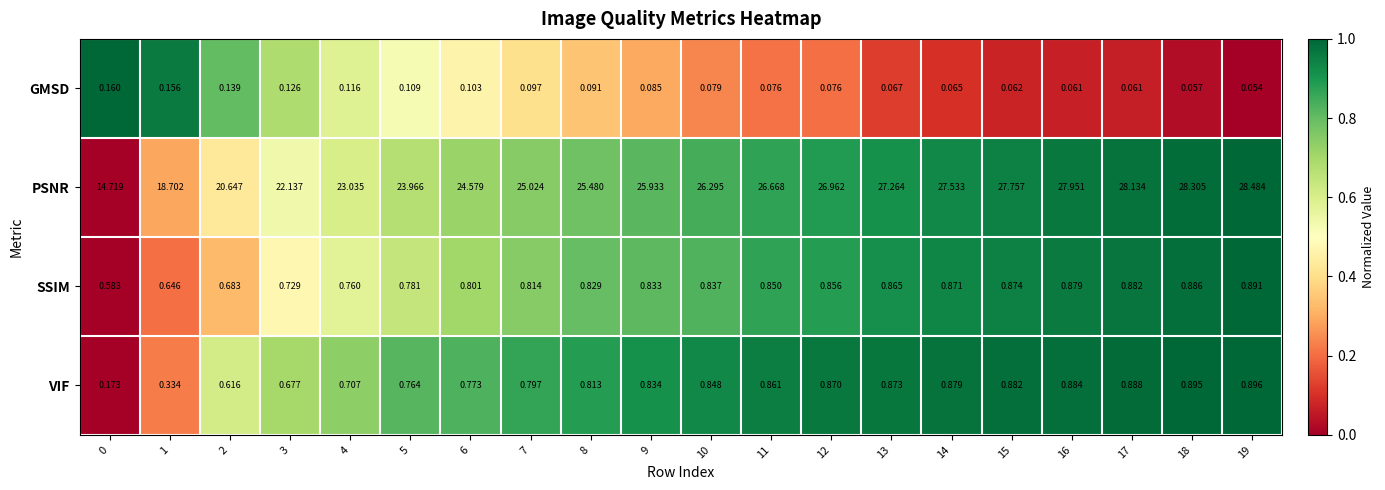

At how many categories does at least one series exceed 0?

20